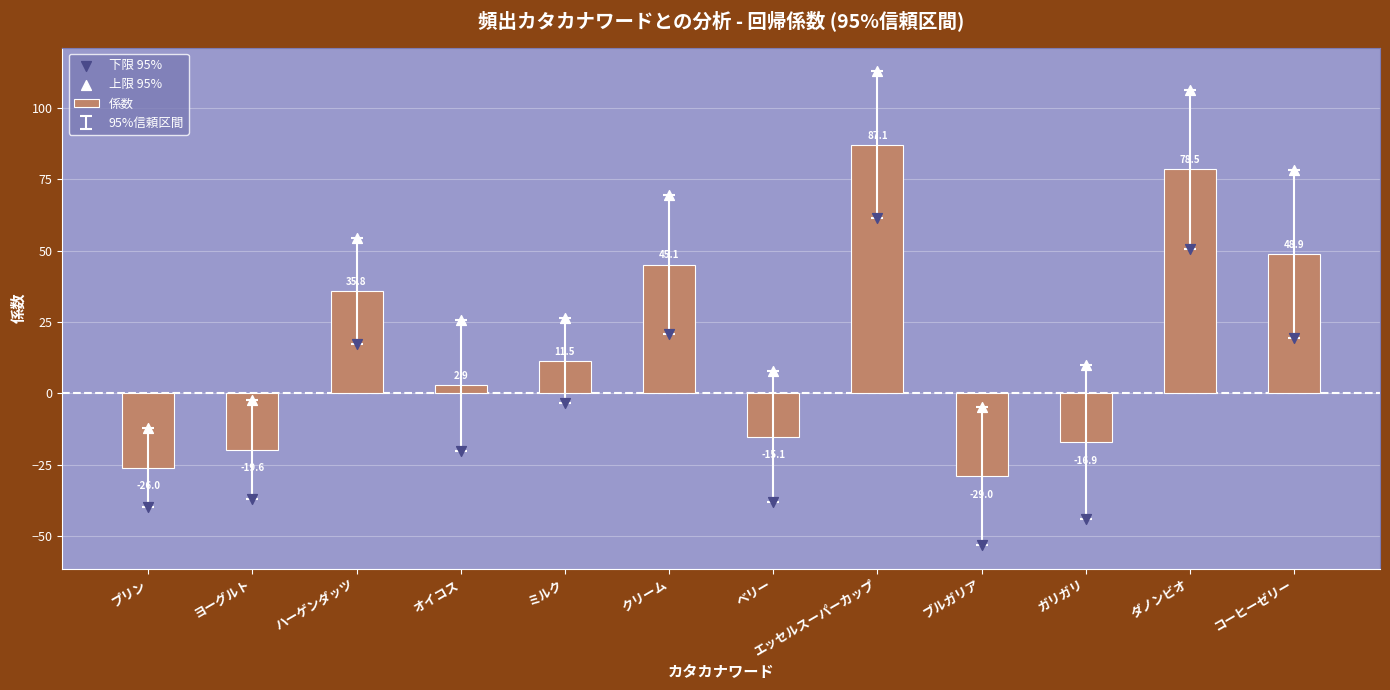

What are all the series names shown in the legend?

係数, 下限 95%, 上限 95%